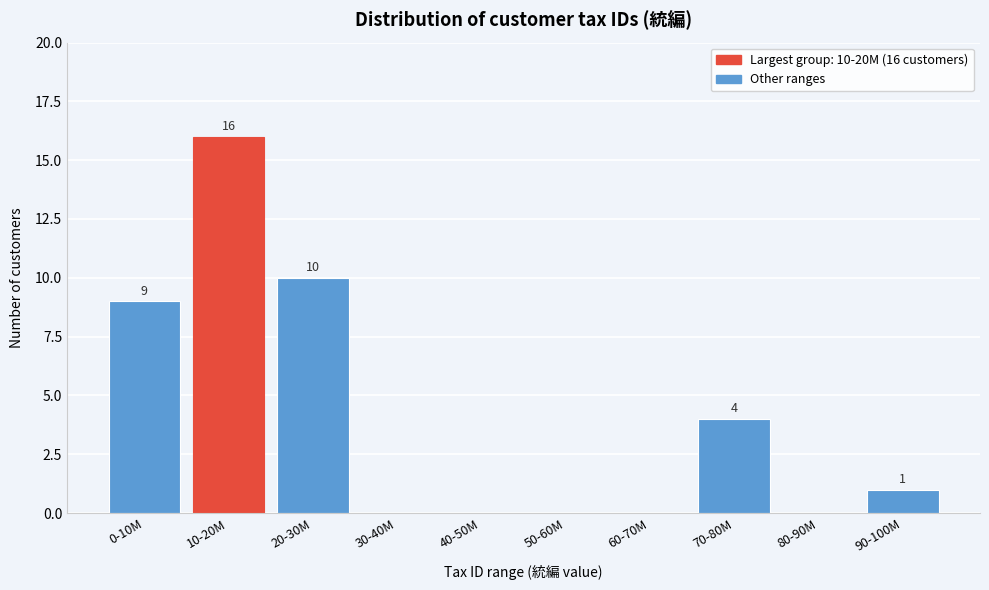

Reading left to right, extract all data points from this chart.

0-10M=9	10-20M=16	20-30M=10	30-40M=0	40-50M=0	50-60M=0	60-70M=0	70-80M=4	80-90M=0	90-100M=1